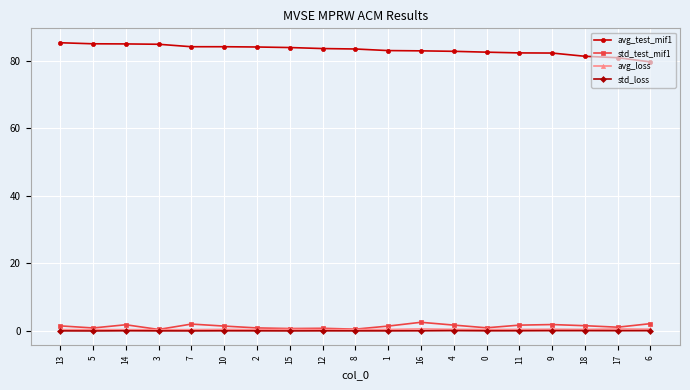

Does the chart display data point markers on the line(s)?

Yes